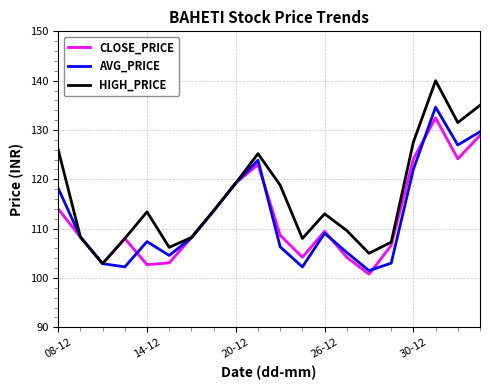

Which series has the widest spread of values?

HIGH_PRICE